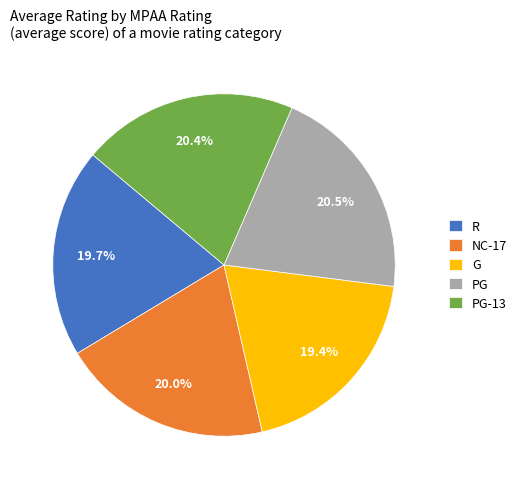

What percentage is NOT represented by PG-13?

79.6%